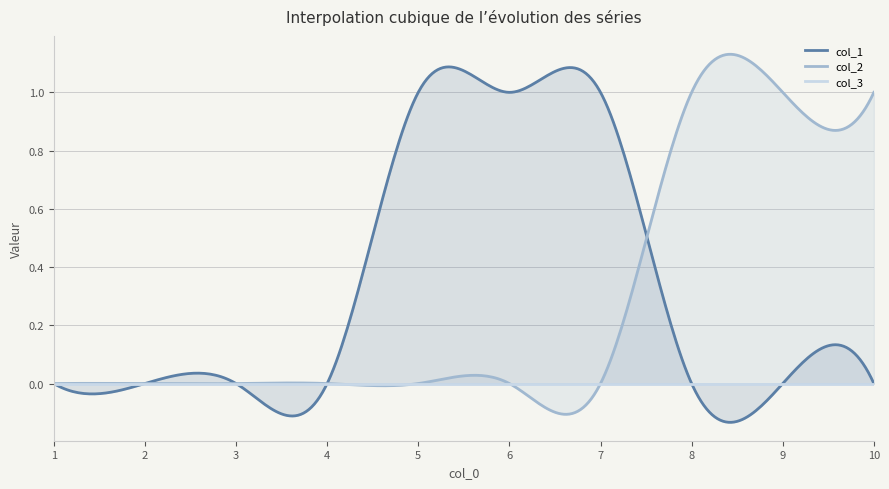

Which category has the highest value in the col_1 series?

5